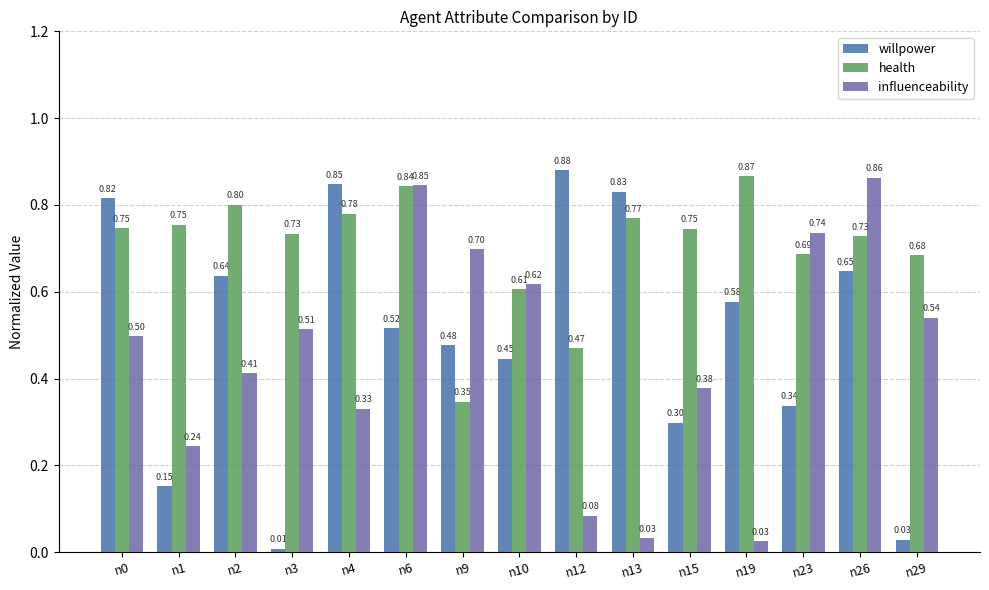

Between n0 and n15, which series saw the biggest shift?

willpower